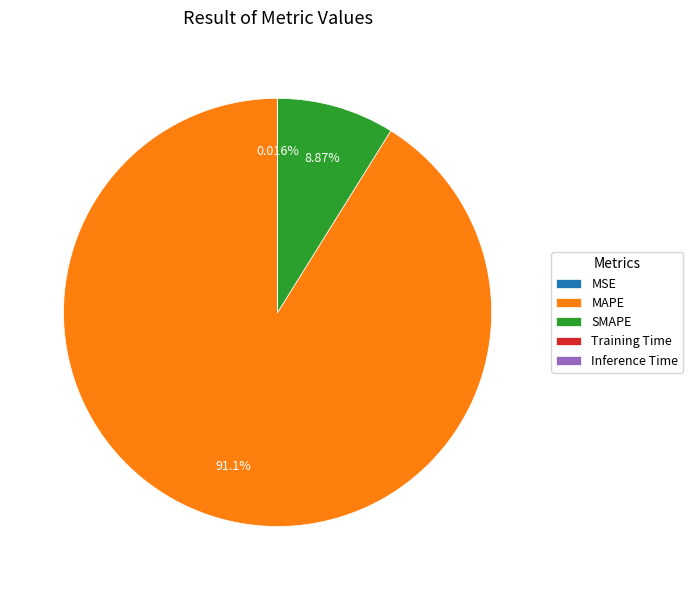

Which slice is the largest?

MAPE